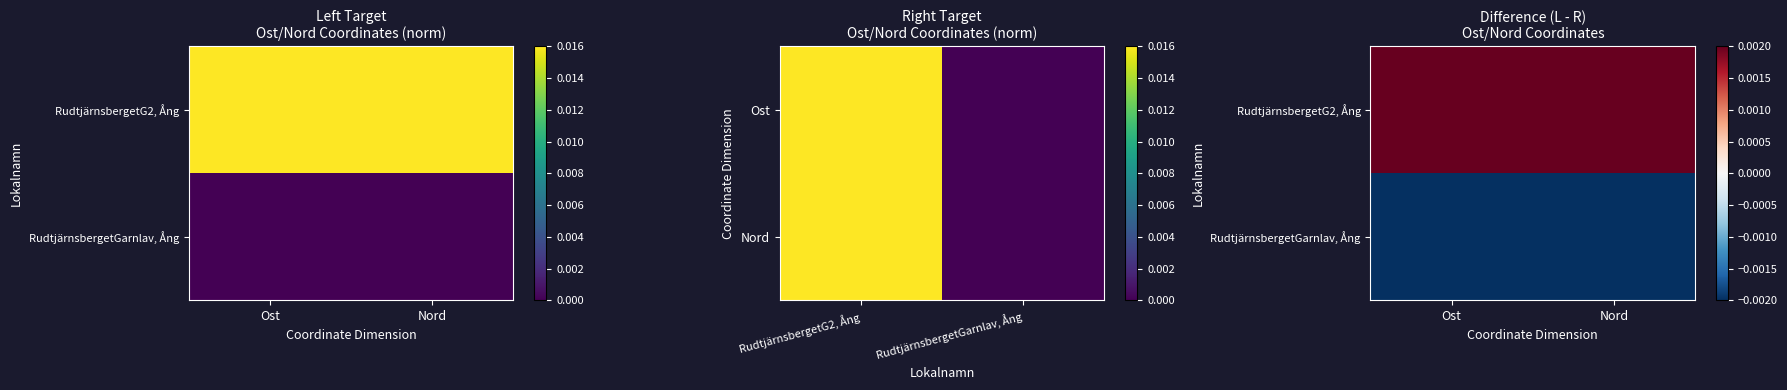

Rank the categories by RudtjärnsbergetG2, Ång value from lowest to highest.

Ost, Nord